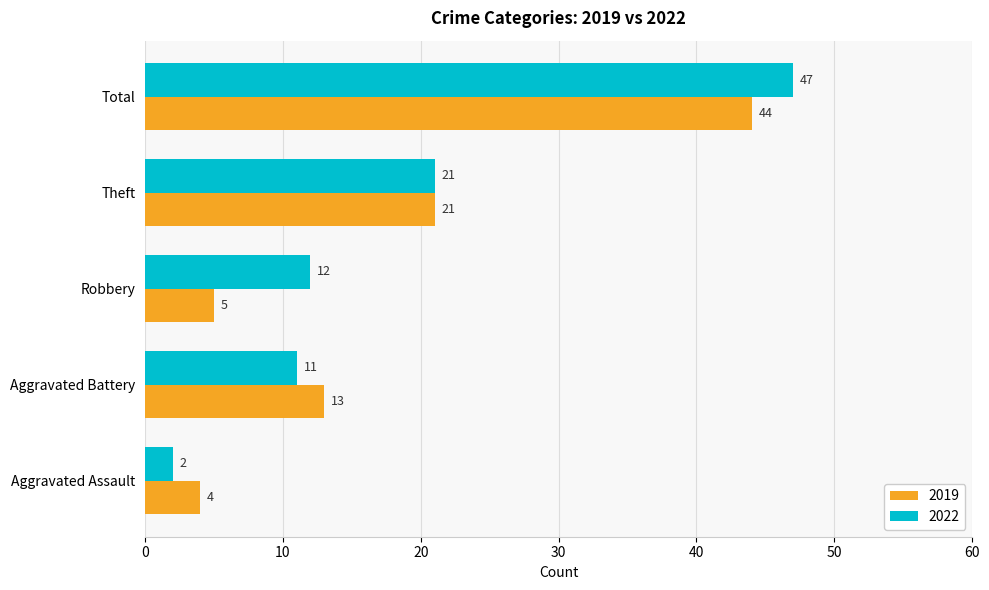

Rank the categories by 2022 value from highest to lowest.

Total, Theft, Robbery, Aggravated Battery, Aggravated Assault